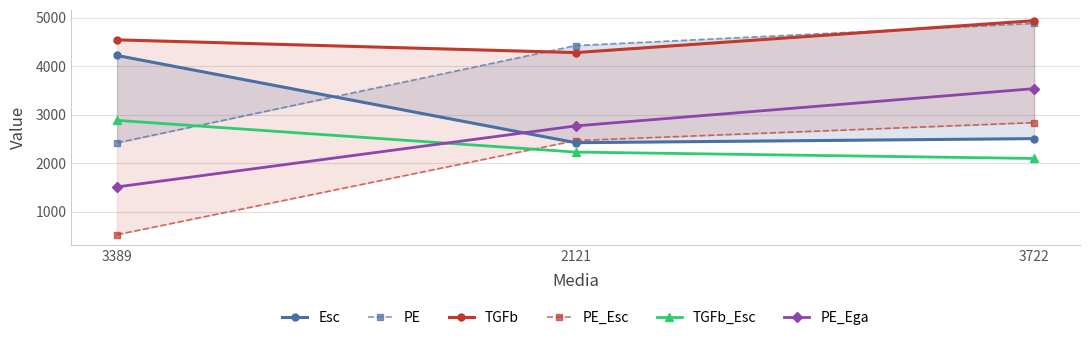

What is the difference between the highest and lowest values at 3389?

4019.0